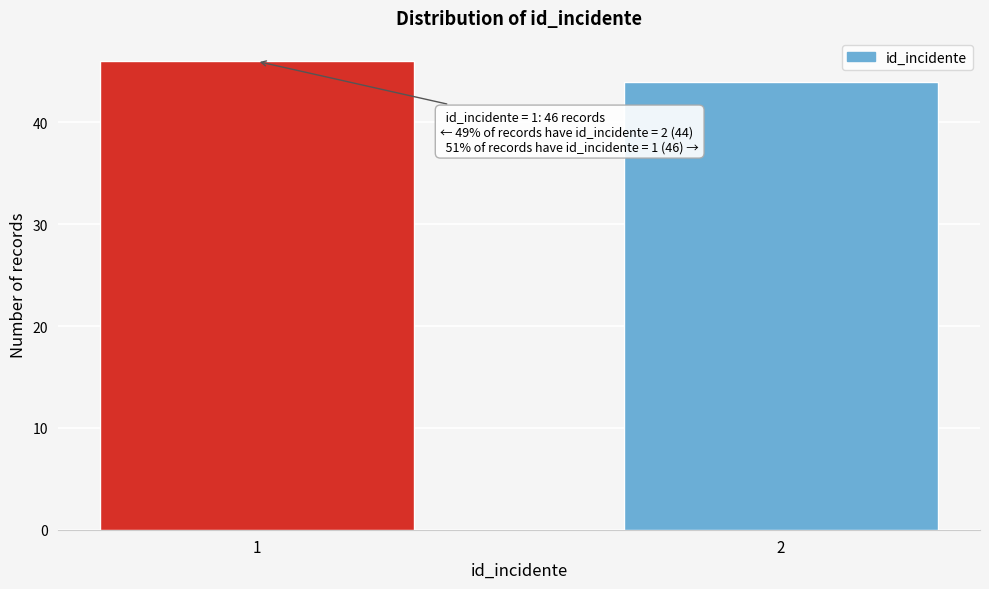

Reading left to right, what are all the values shown in this chart?

1=46	2=44